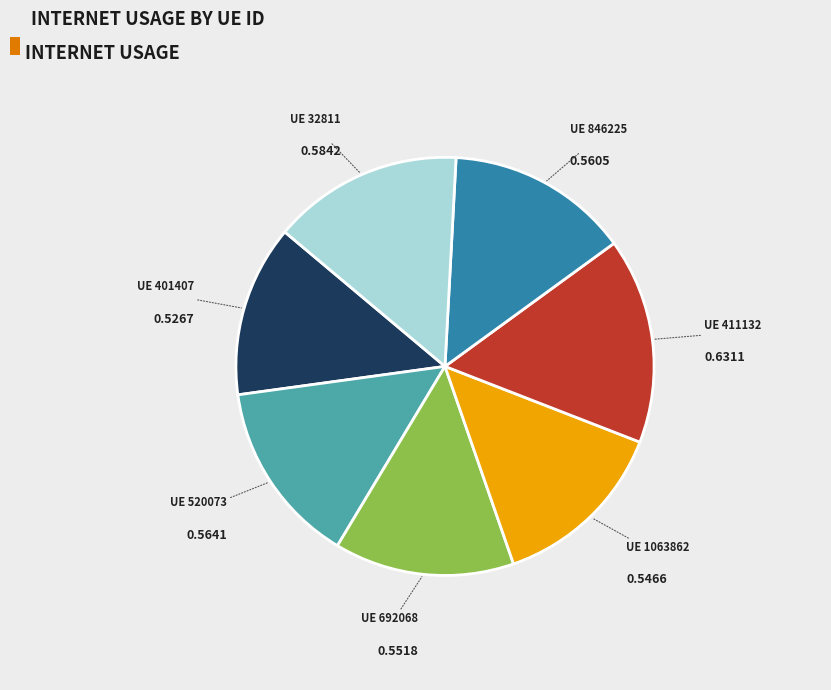

Is there a majority slice in this chart?

No